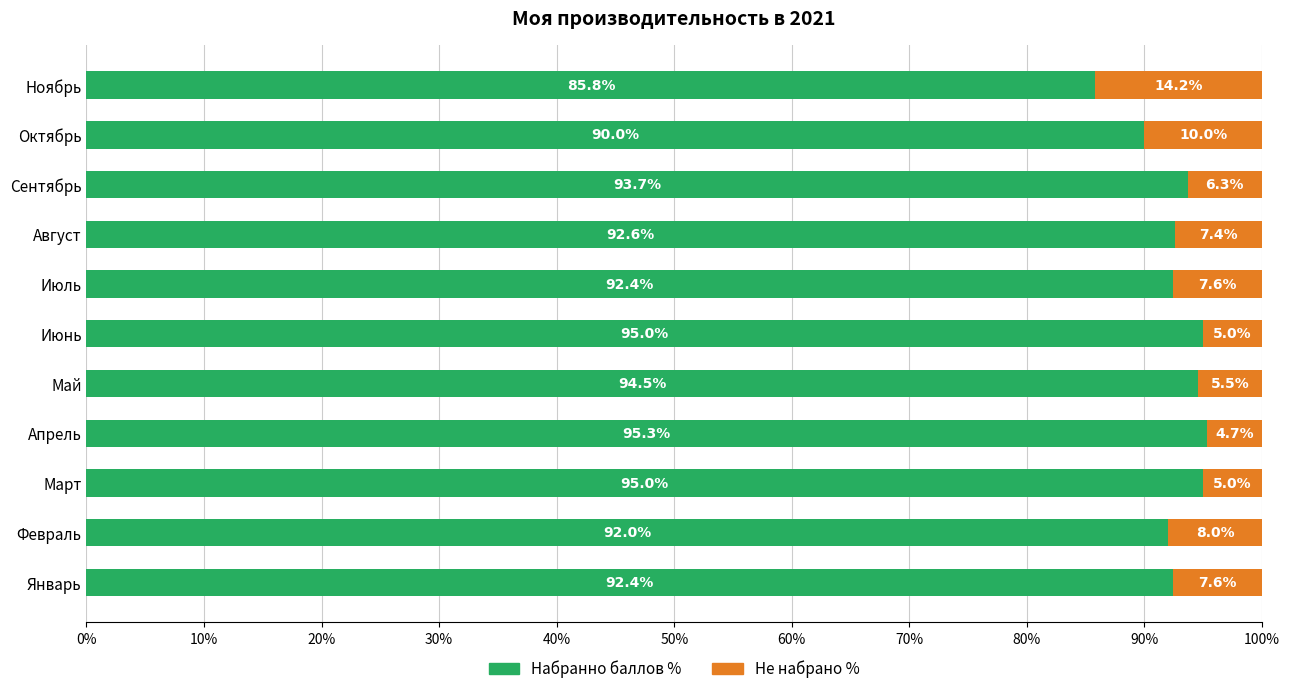

What is the difference between the maximum and minimum values in the Набранно баллов % series?

9.5